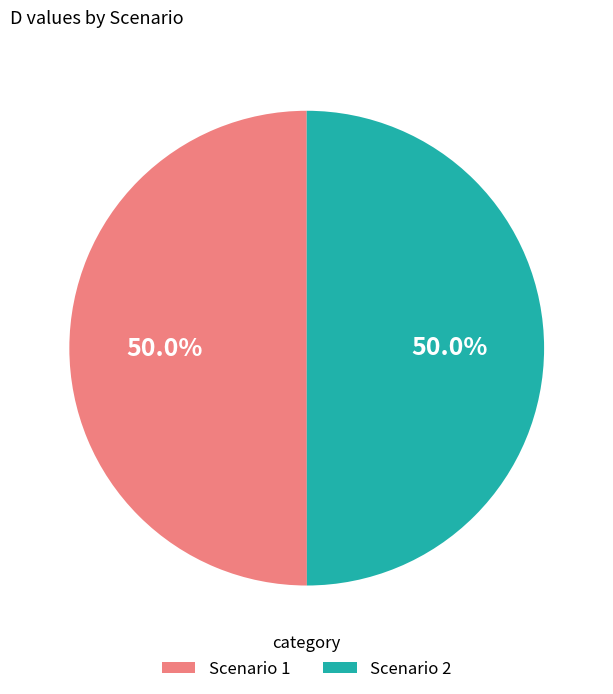

How much of the chart is everything except Scenario 1?

50.0%